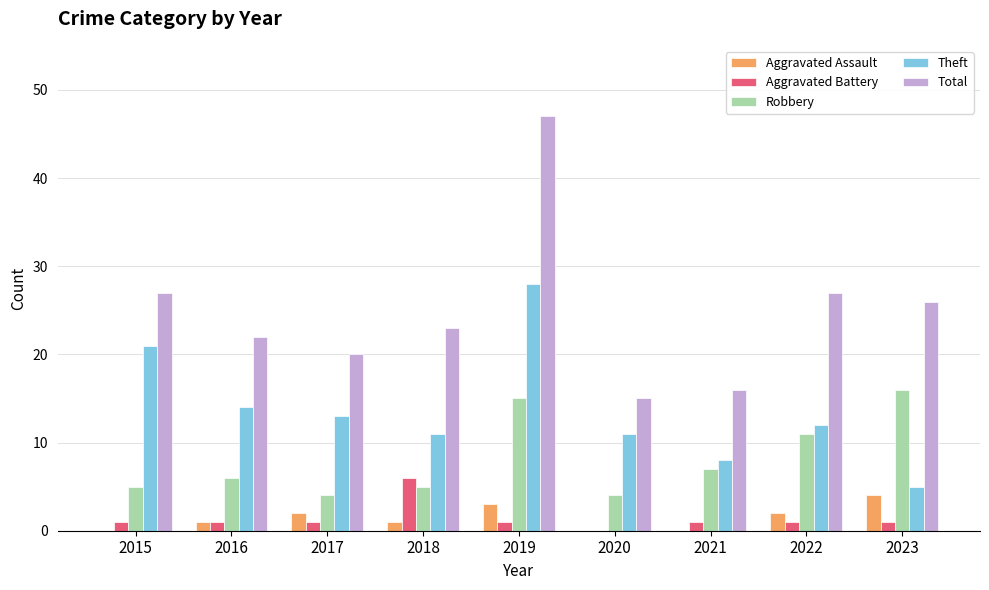

Which series has the largest range (max minus min)?

Total